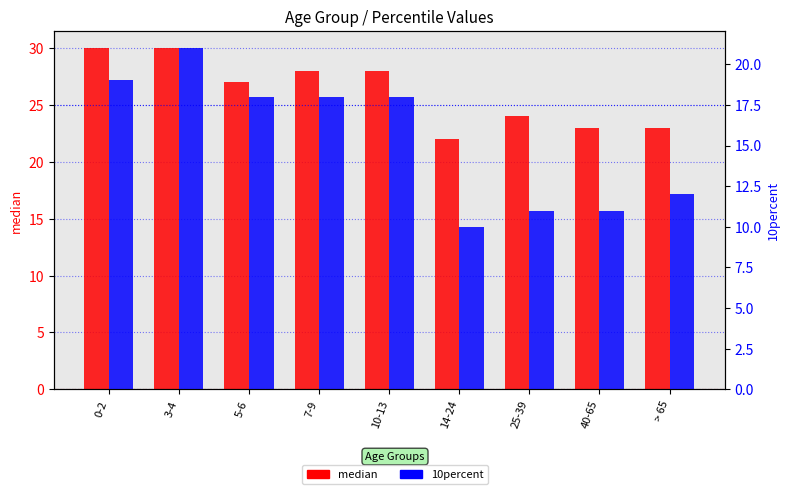

What is the label of the 7th bar from the right?

5-6